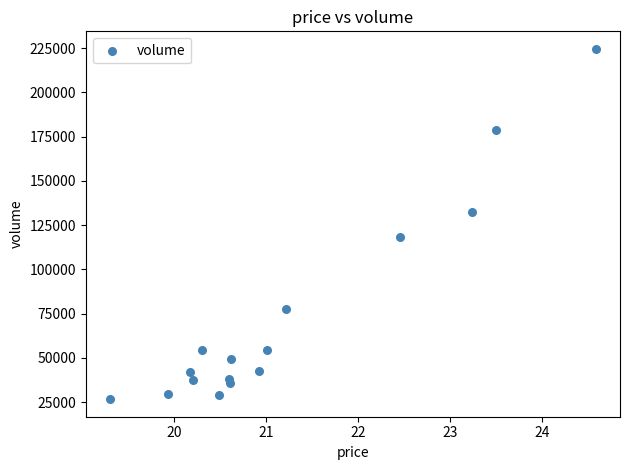

What is the range of Y values (max minus min)?

197955